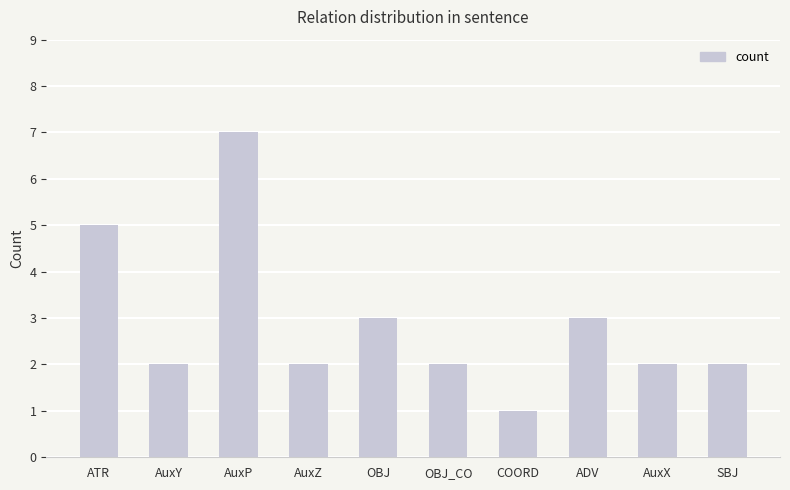

At which category does the chart reach its minimum across all series?

COORD